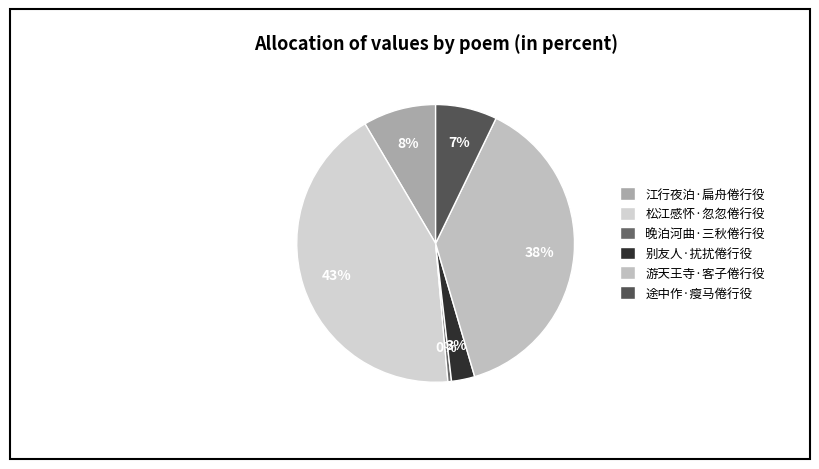

Which category has the smallest portion of the pie?

晚泊河曲·三秋倦行役